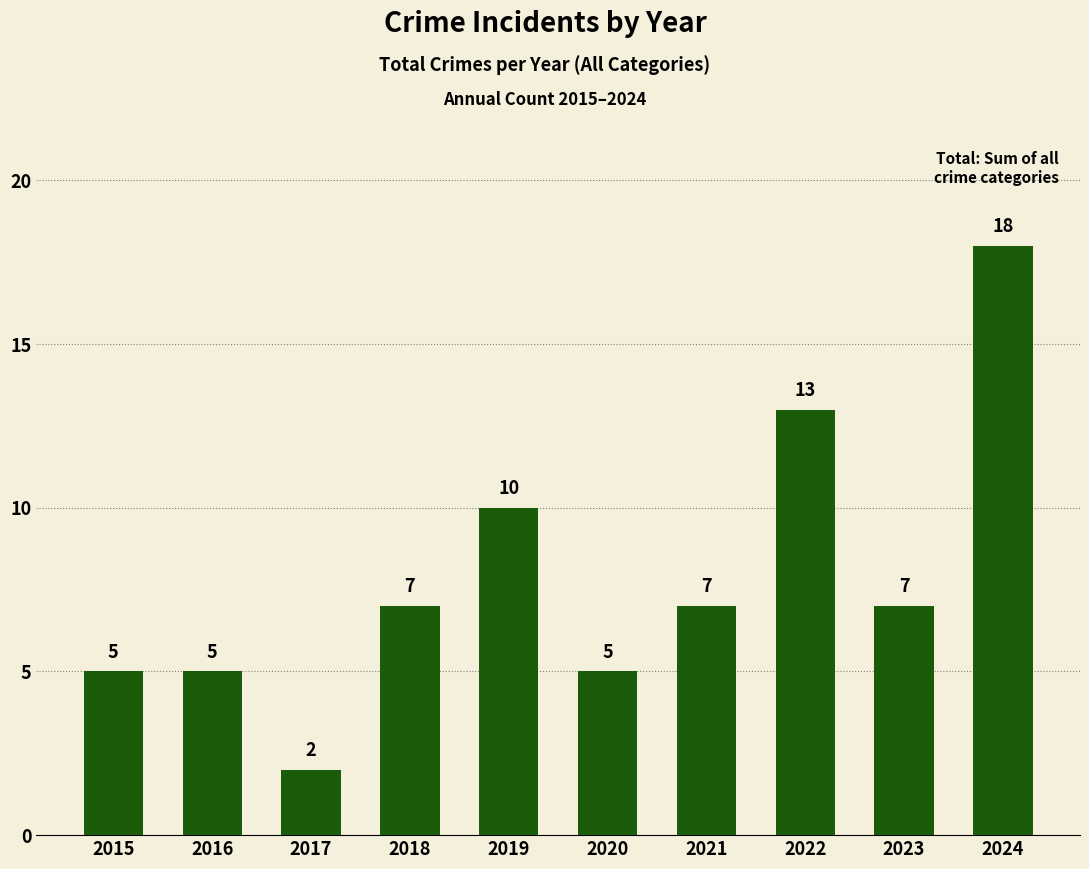

At which category does the chart reach its minimum across all series?

2017